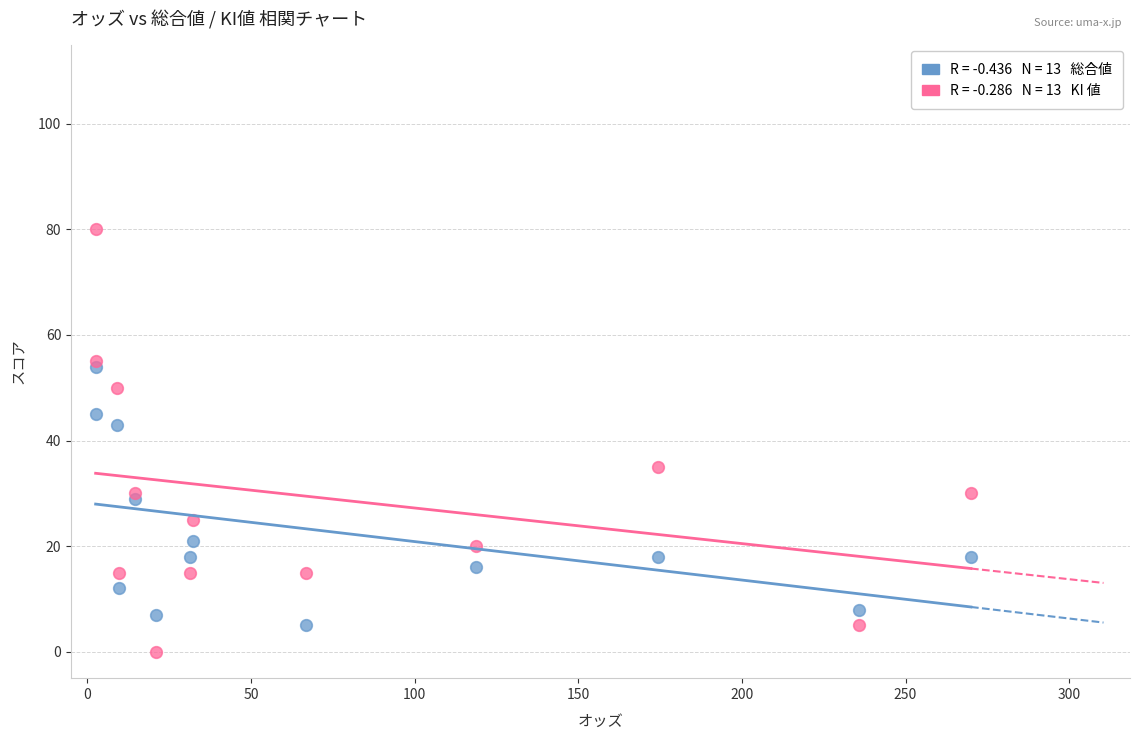

Across all series, what Y value is closest to 40?

43